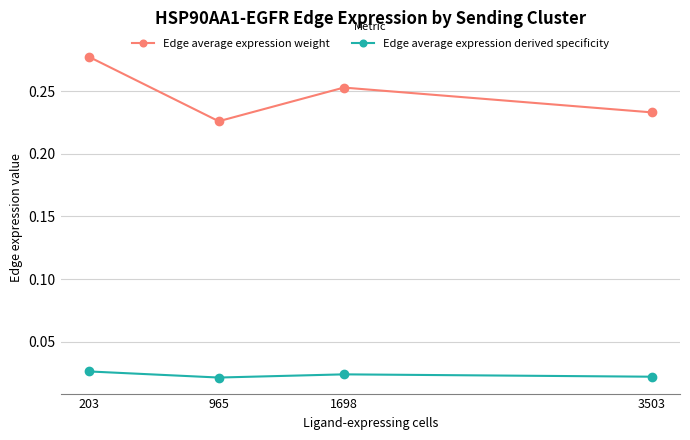

True or false: Edge average expression weight and Edge average expression derived specificity cross at least once.

False